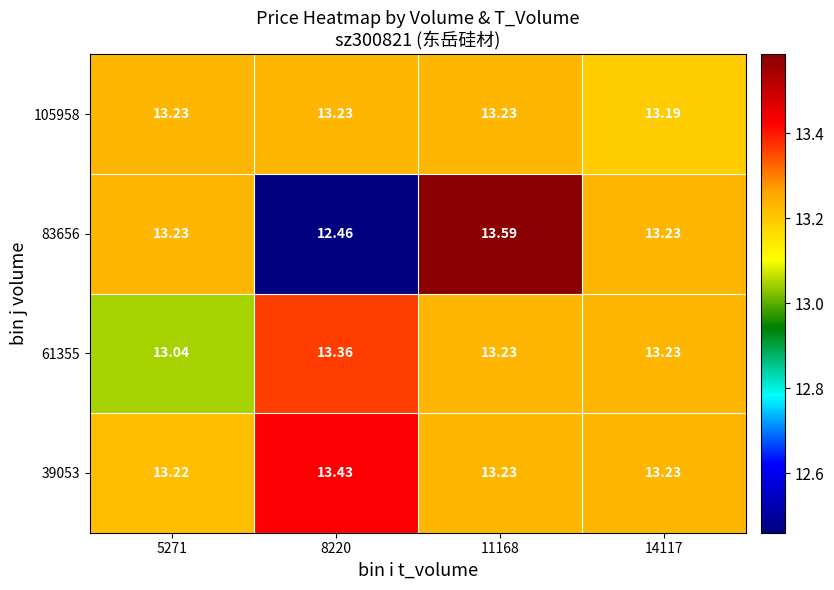

Is the value of 61355 at 5271 greater than the value of 39053 at 14117?

No